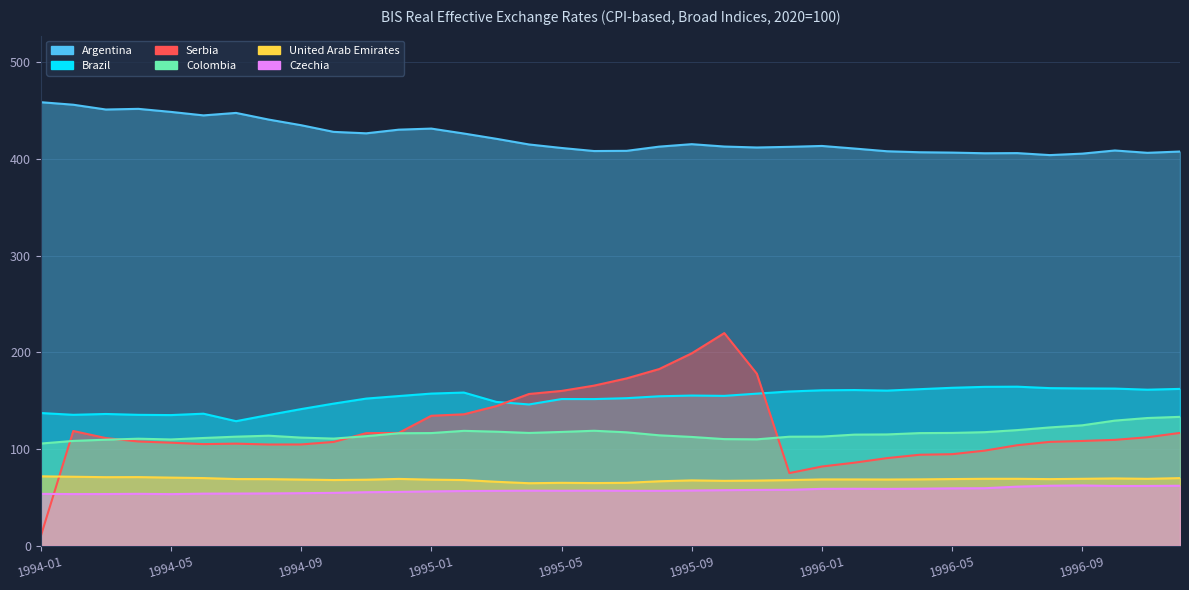

How many values in the Colombia series exceed 115?

18